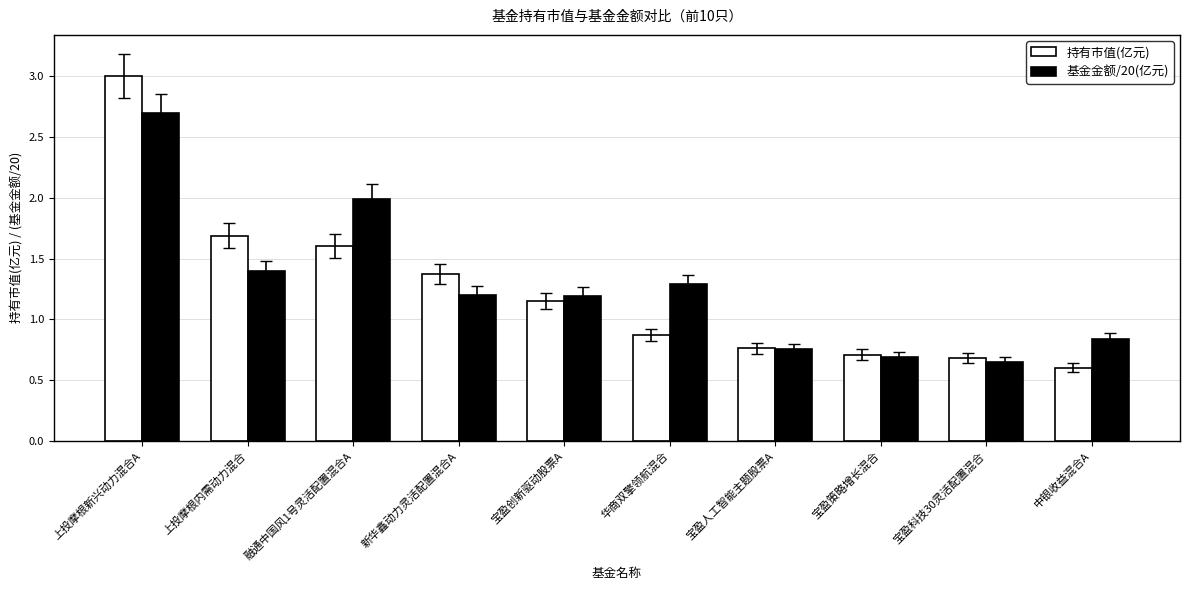

What is the minimum value for 持有市值(亿元)?

0.6